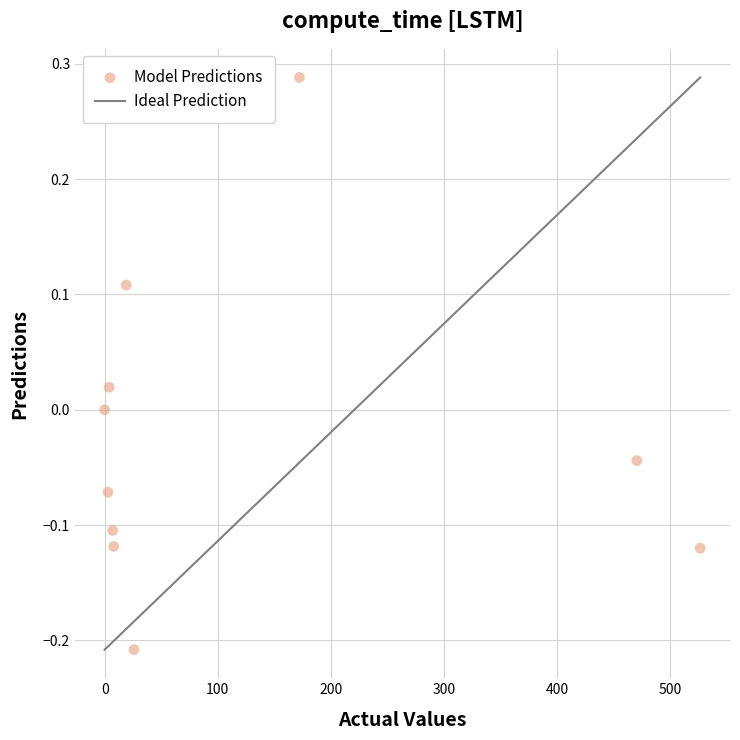

What is the range of X values (max minus min)?

526.7